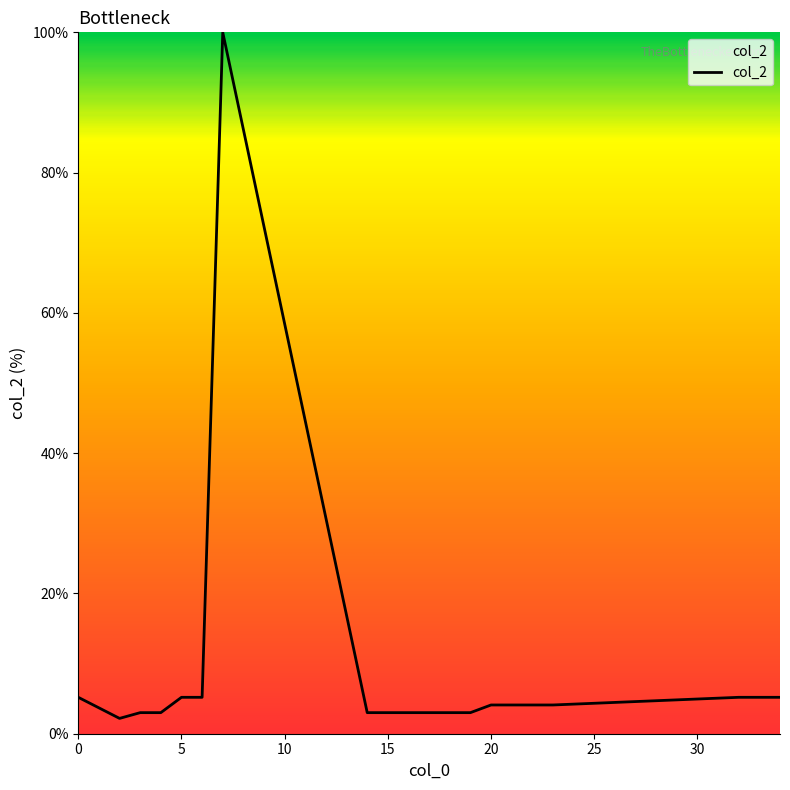

What is the difference between the maximum and minimum values?

97.8